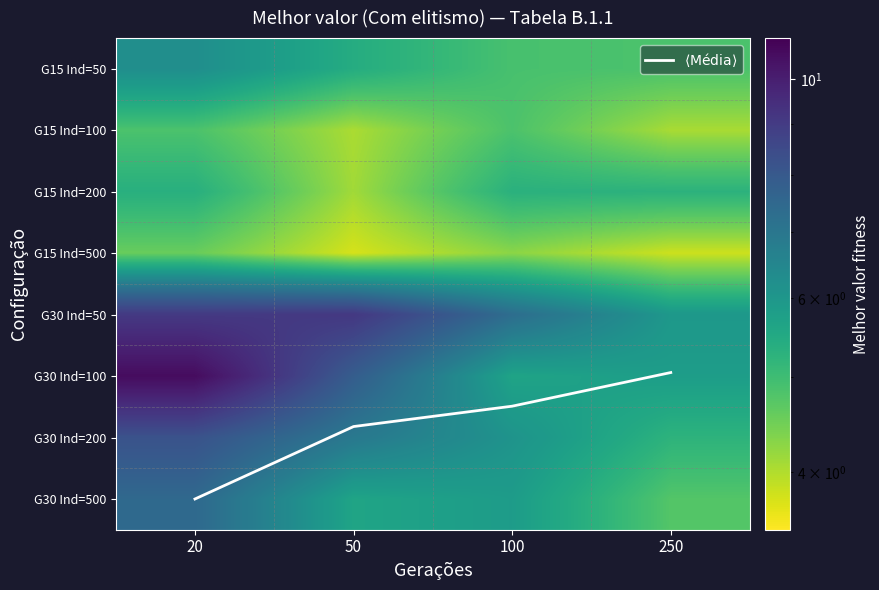

Rank the series by their maximum value, from highest to lowest.

G30 Ind=100, G30 Ind=50, G30 Ind=200, G30 Ind=500, $\langle \mathrm{Média} \rangle$, G15 Ind=50, G15 Ind=200, G15 Ind=100, G15 Ind=500